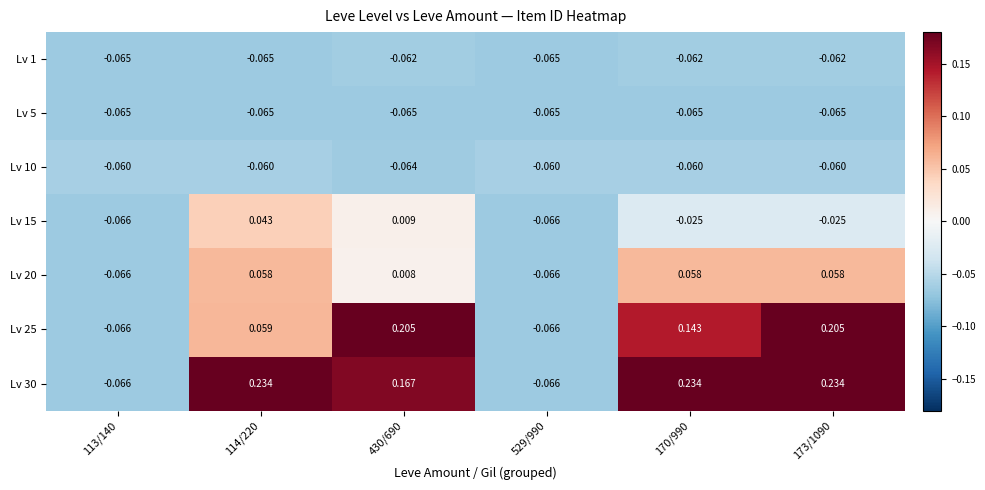

Is the value of Lv 1 at 113/140 greater than the value of Lv 30 at 114/220?

No